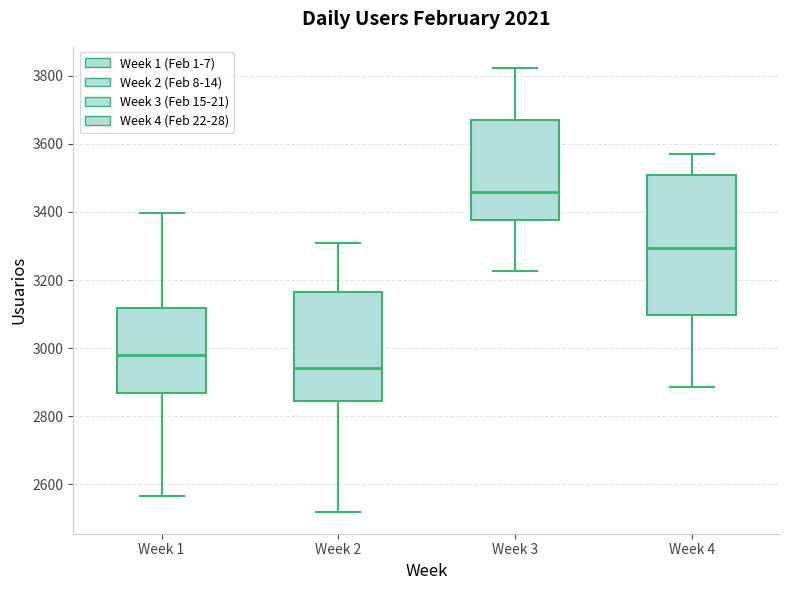

Comparing the boxes themselves (not the whiskers), which one is the tallest?

Week 4